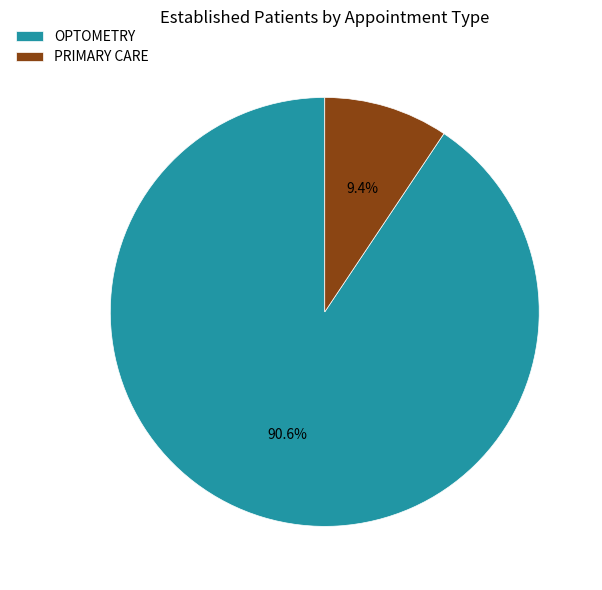

Which slice is the smallest?

PRIMARY CARE